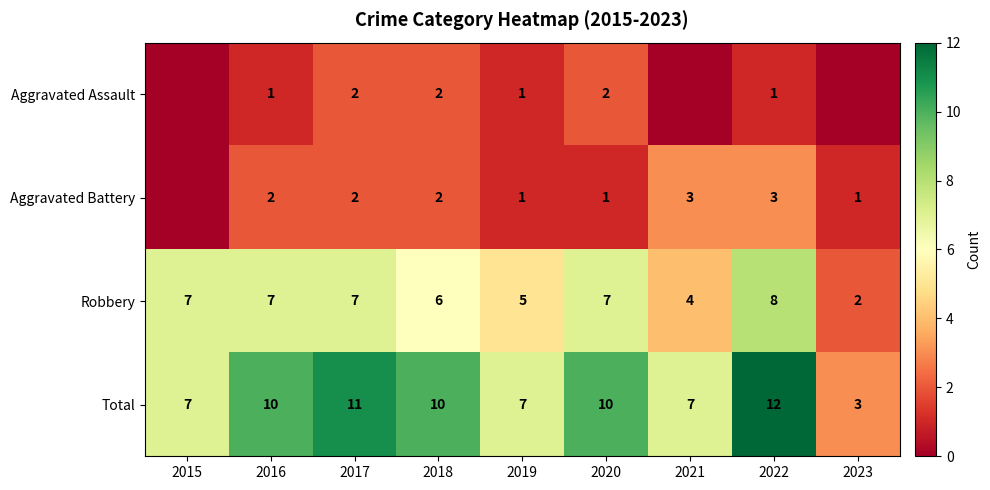

How many data points does each series have?

9